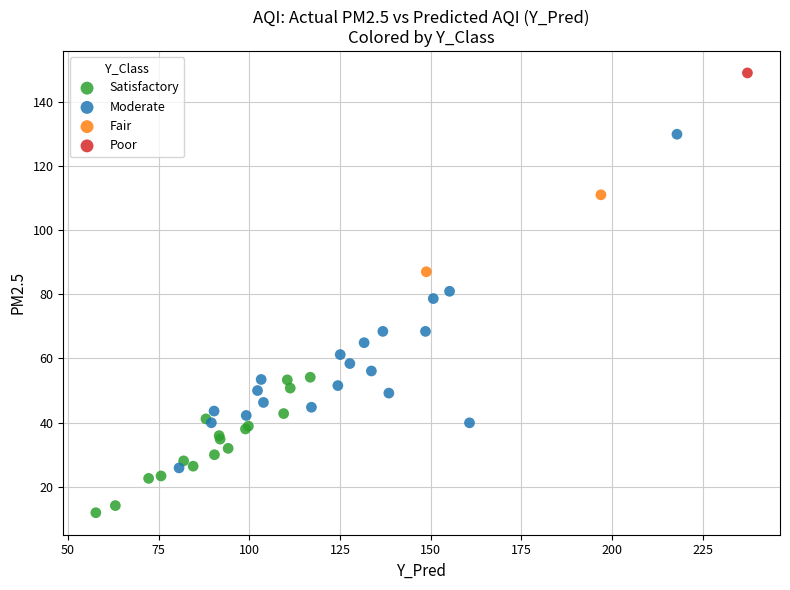

What are all the series names shown in the legend?

Satisfactory, Moderate, Fair, Poor